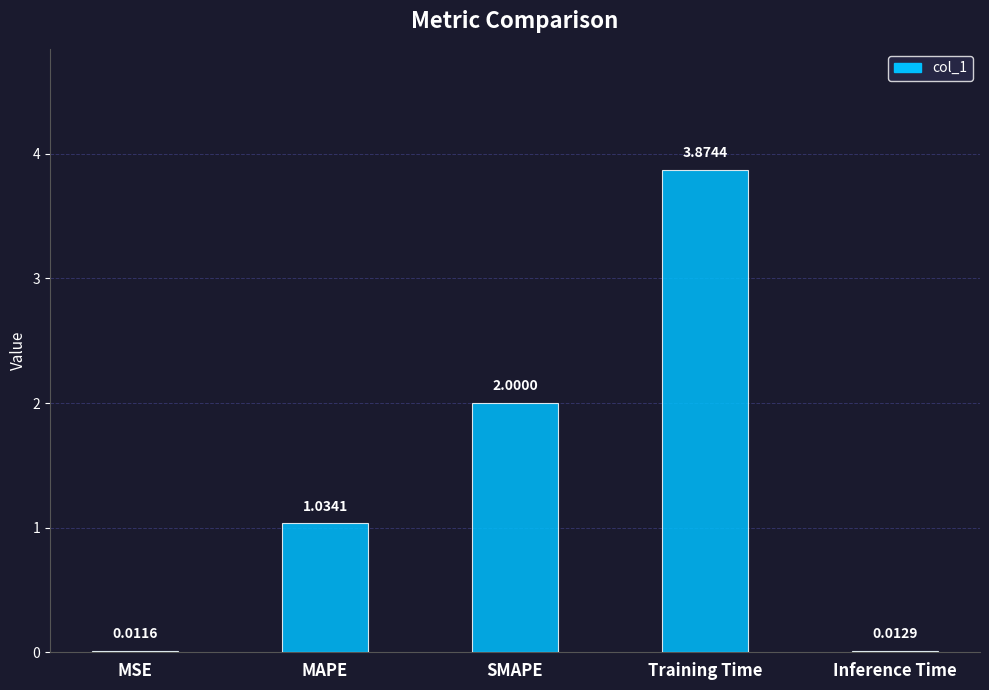

What is the average value?

1.4